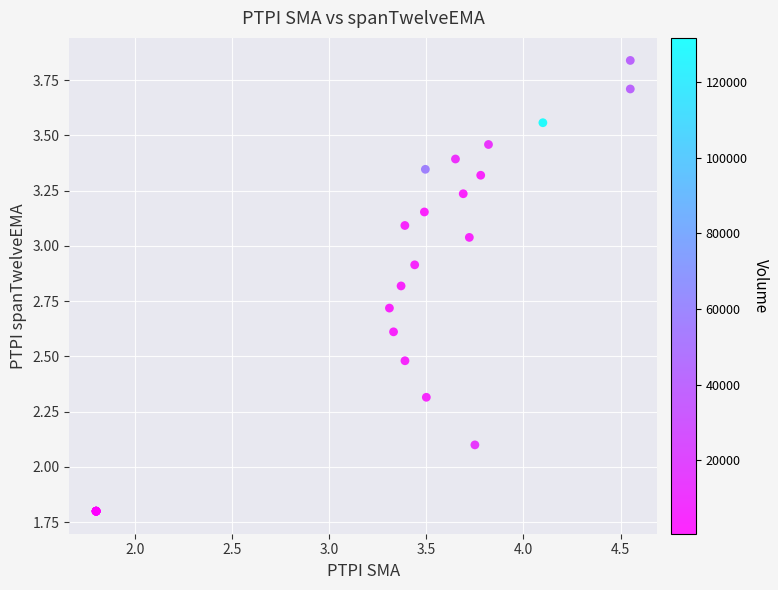

What Y value in the scatter plot is closest to 2?

2.1